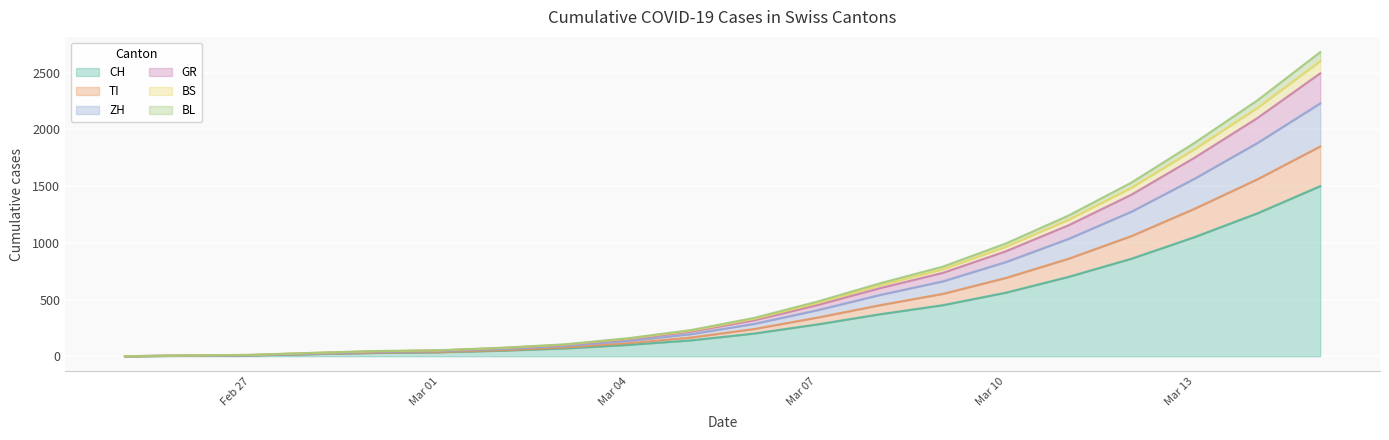

What is the maximum value for CH?

1500